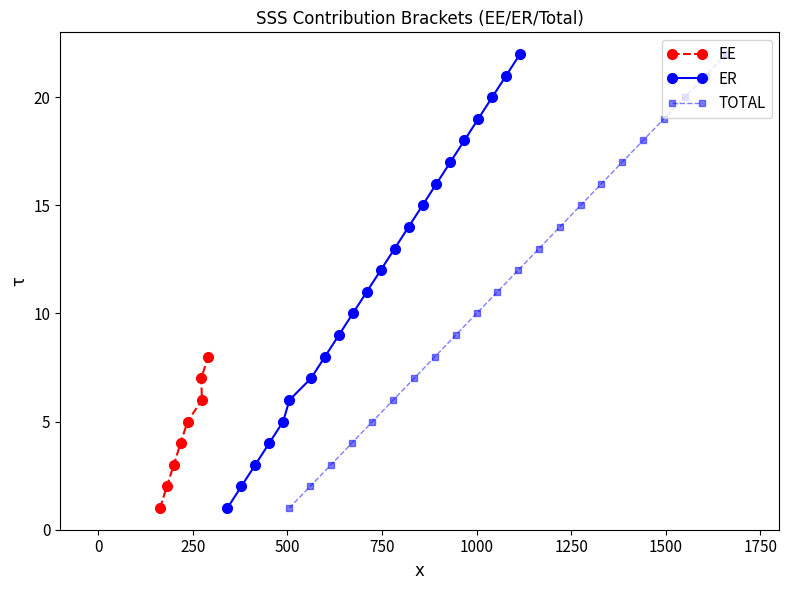

True or false: ER has more than 0 points higher than both neighbors.

False